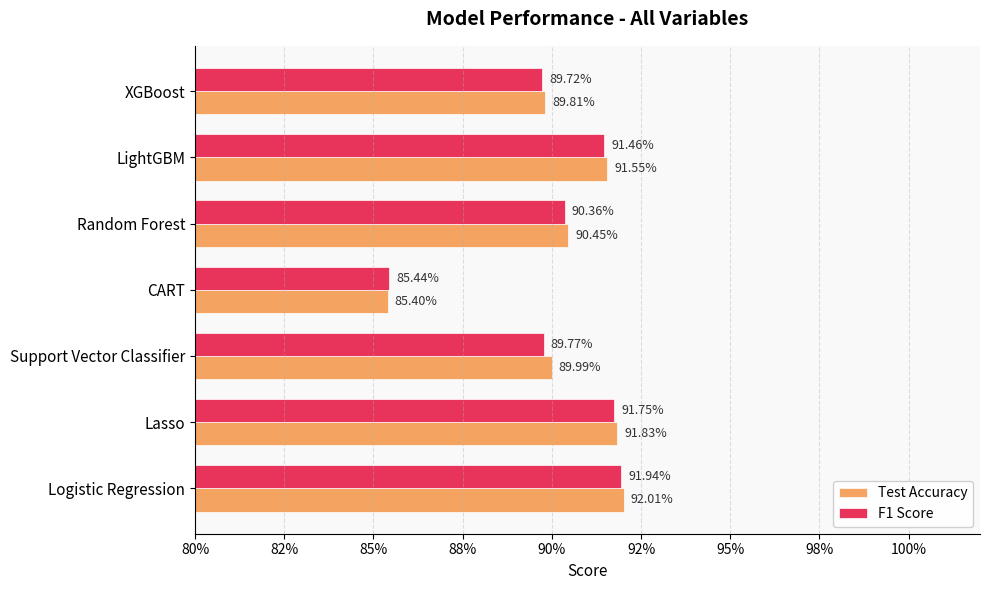

Reading right to left, extract all data points from this chart.

Test Accuracy: 0.9	0.9	0.9	0.9	0.9	0.9	0.9
F1 Score: 0.9	0.9	0.9	0.9	0.9	0.9	0.9